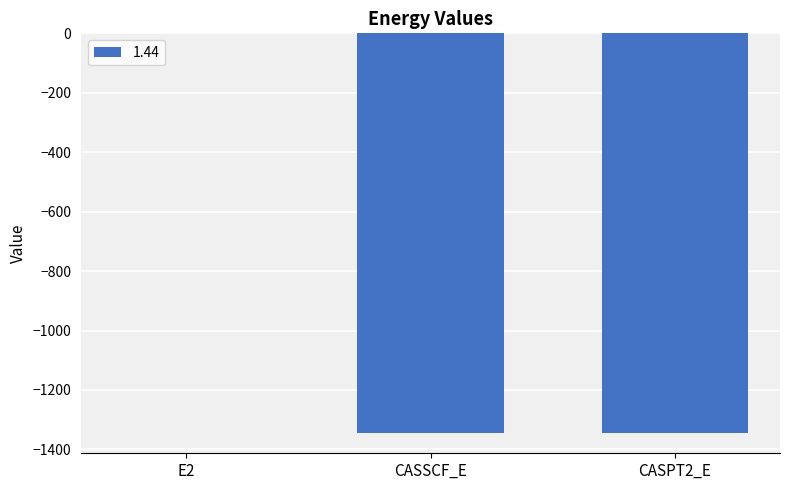

Between CASPT2_E and E2, which is larger?

E2